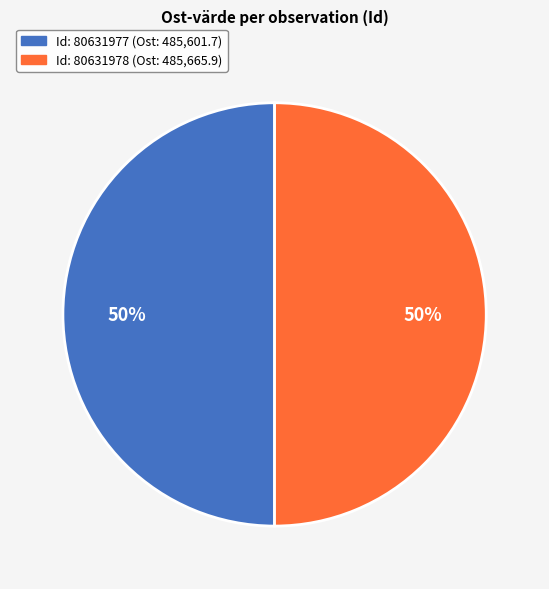

To the nearest percent, what is the average slice percentage?

50%